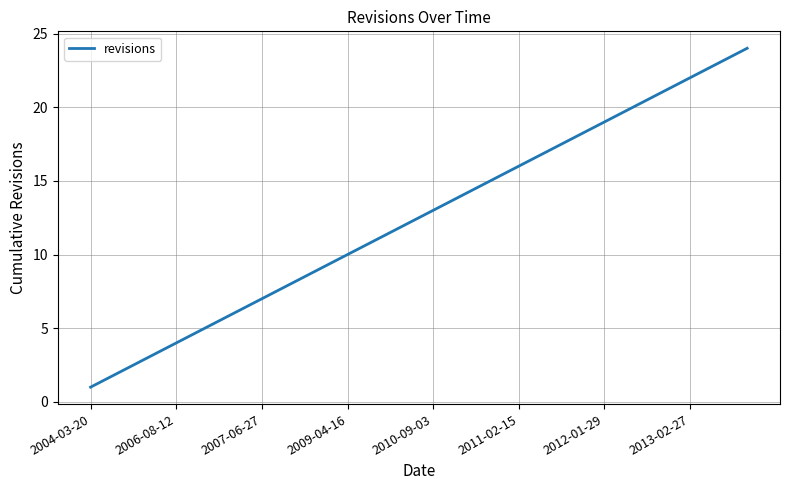

What is the maximum value shown in the chart?

24